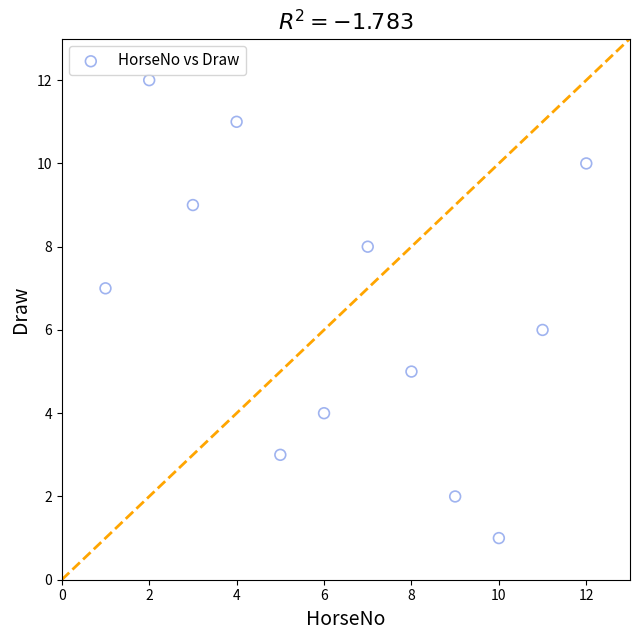

What is the range of X values (max minus min)?

11